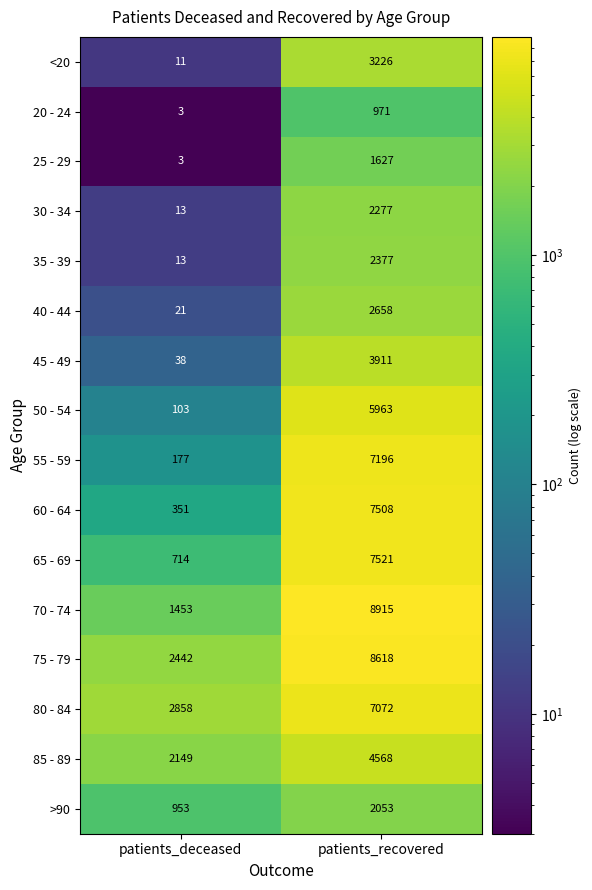

At how many categories does at least one series exceed 3862?

1